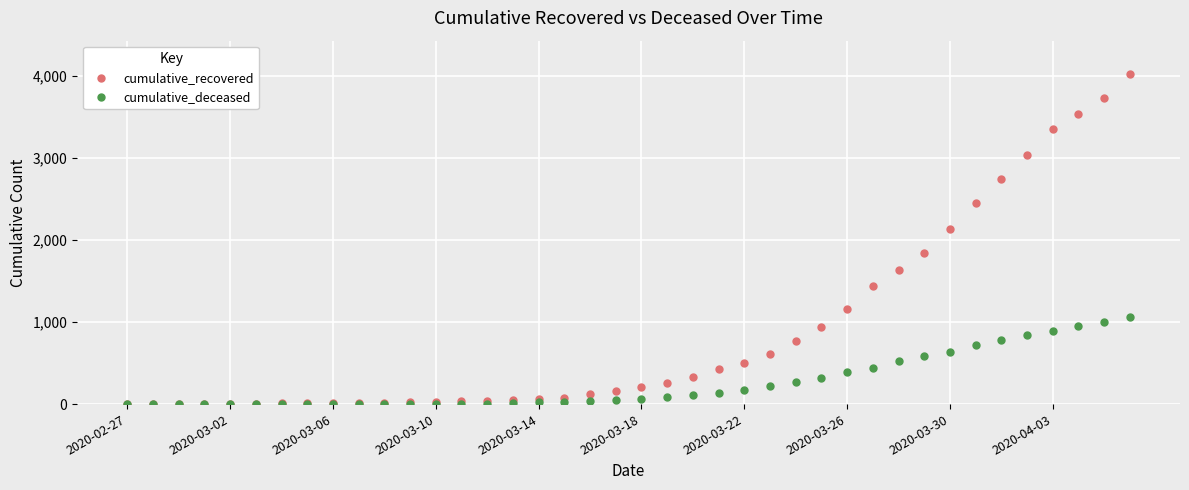

Which series has the largest range (max minus min)?

cumulative_recovered